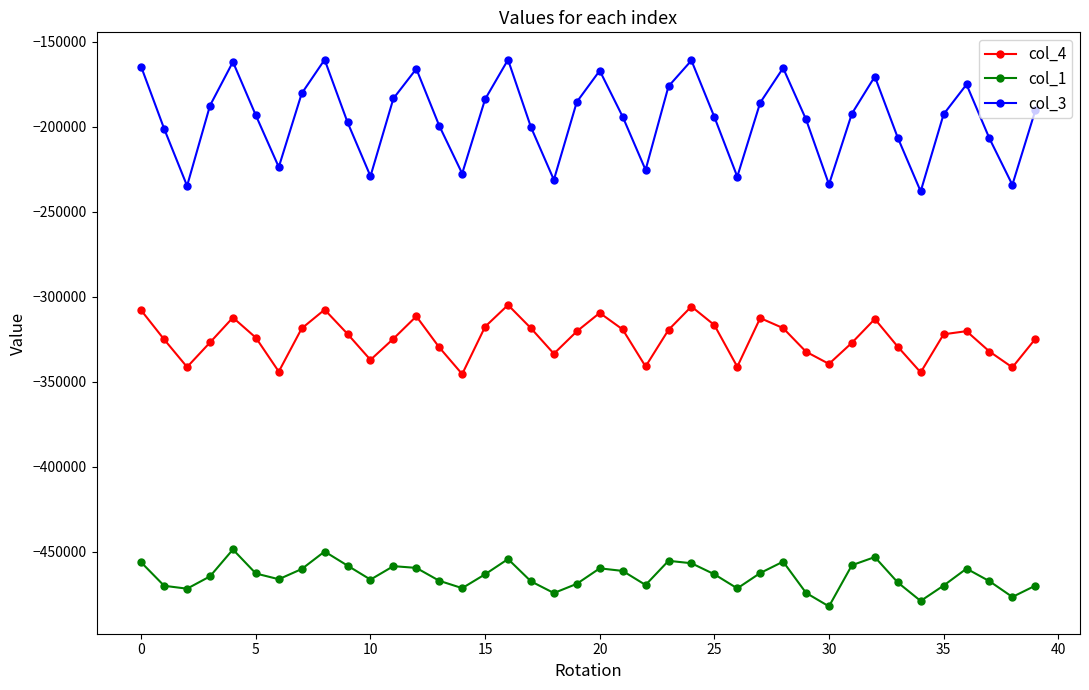

Which series has the widest spread of values?

col_3